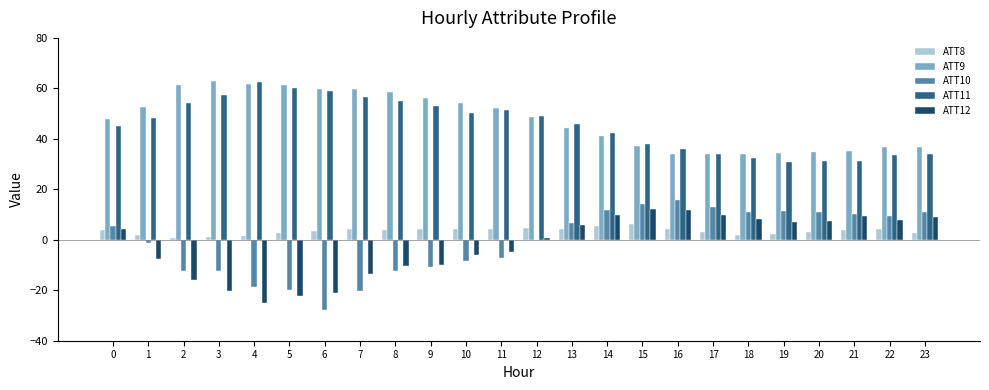

What is the difference between the ATT8 values at 21 and 7?

0.3